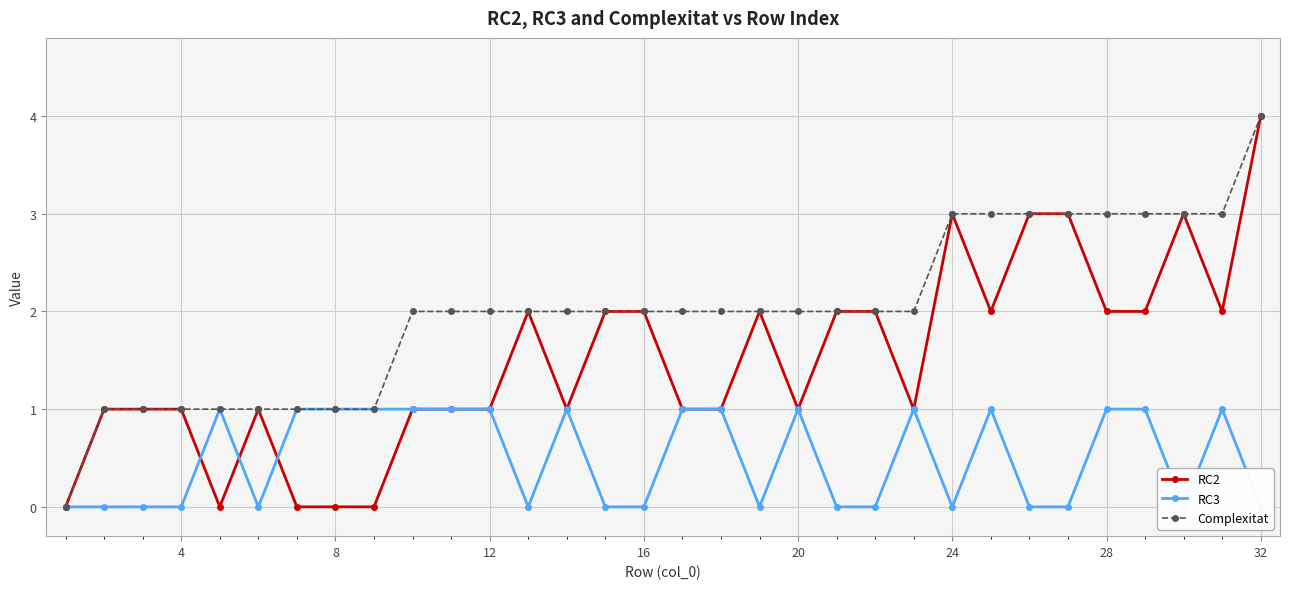

True or false: RC3 and Complexitat cross at least once.

False